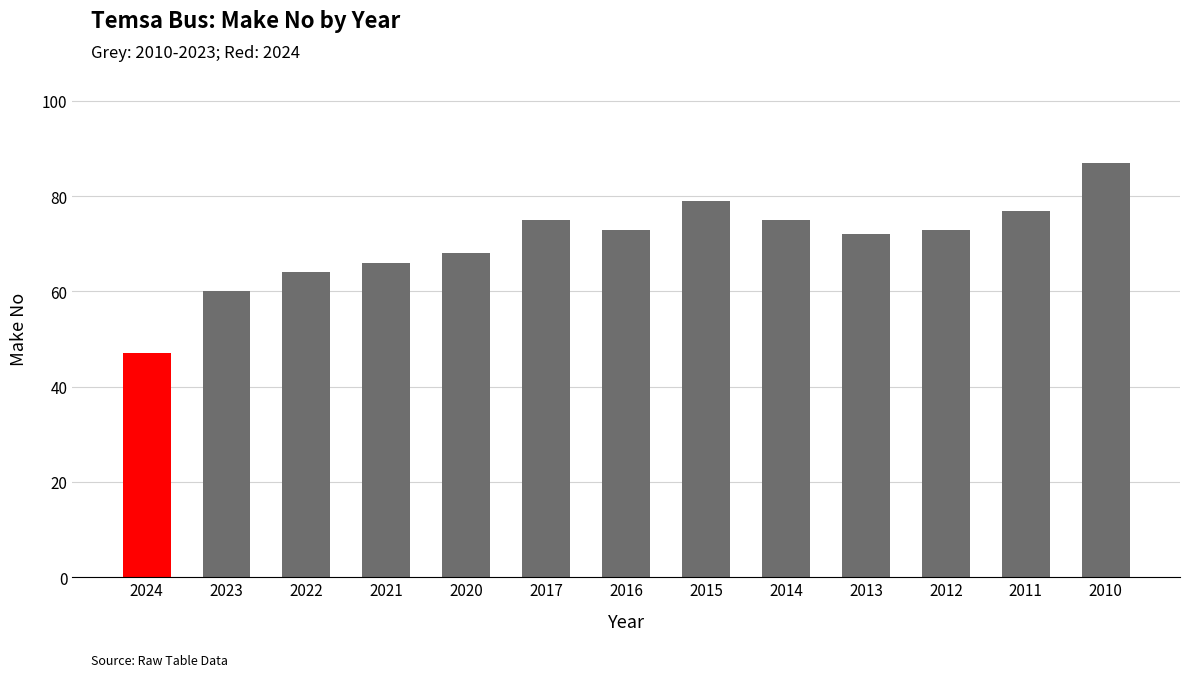

Which has a higher value, 2015 or 2020?

2015